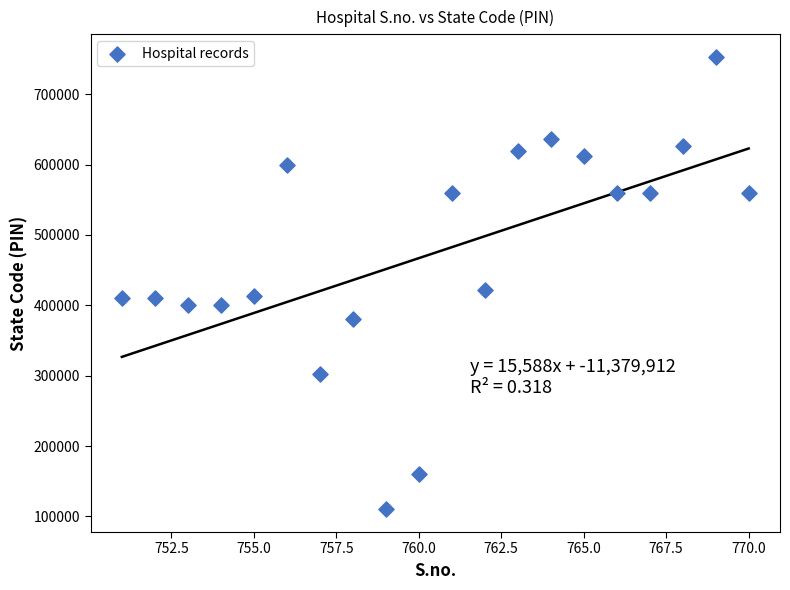

What is the range of Y values (max minus min)?

643008